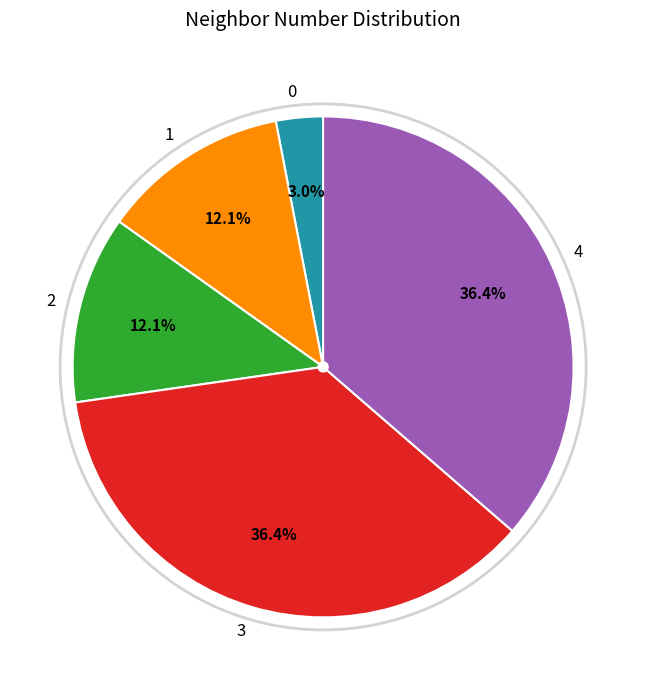

Is 1 the majority of the pie?

No